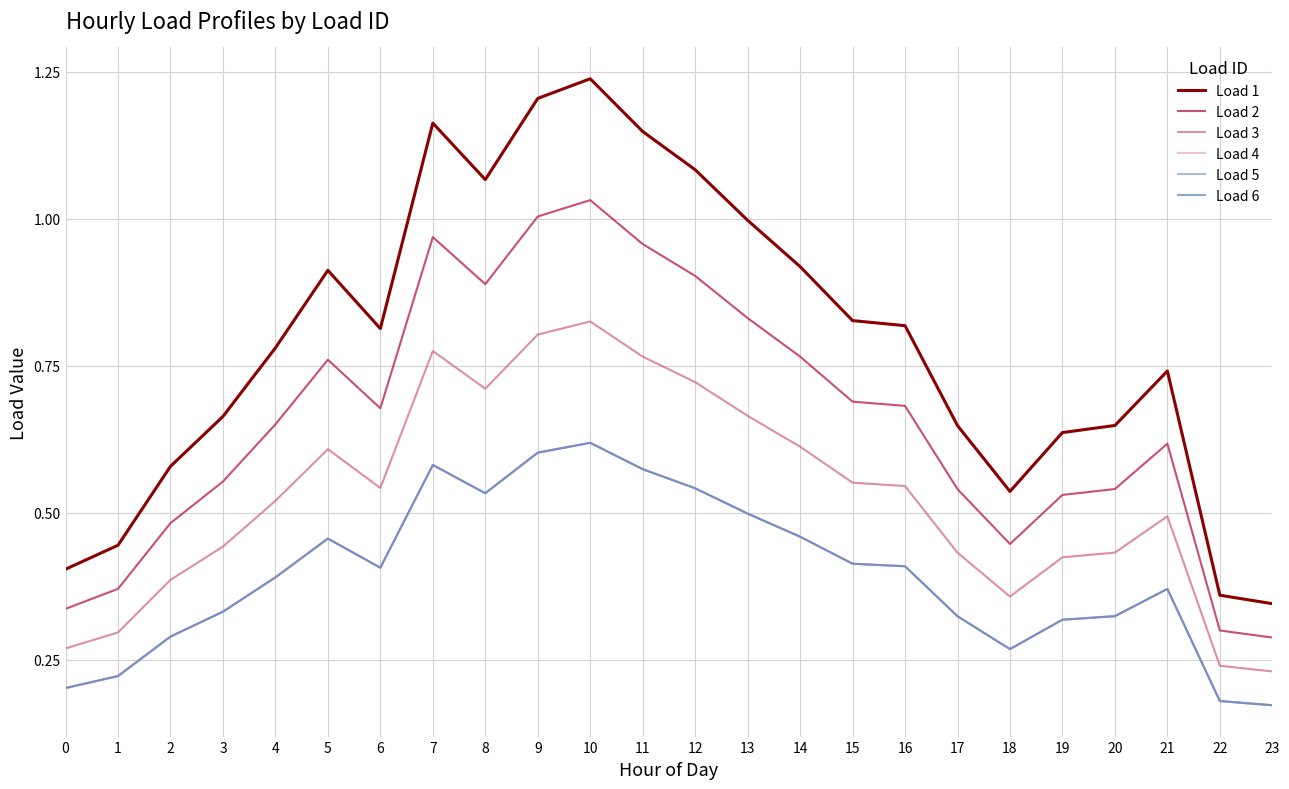

How many Load 5 values are between 0 and 1?

24